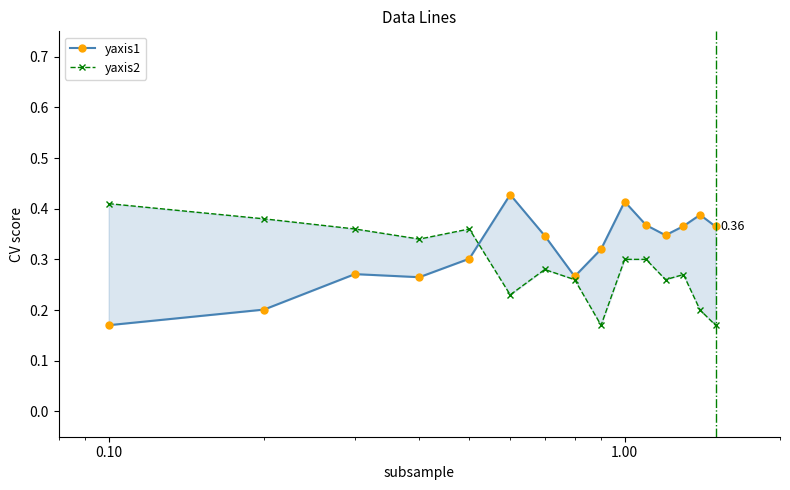

List the series in order of their peak value, highest first.

yaxis1, yaxis2